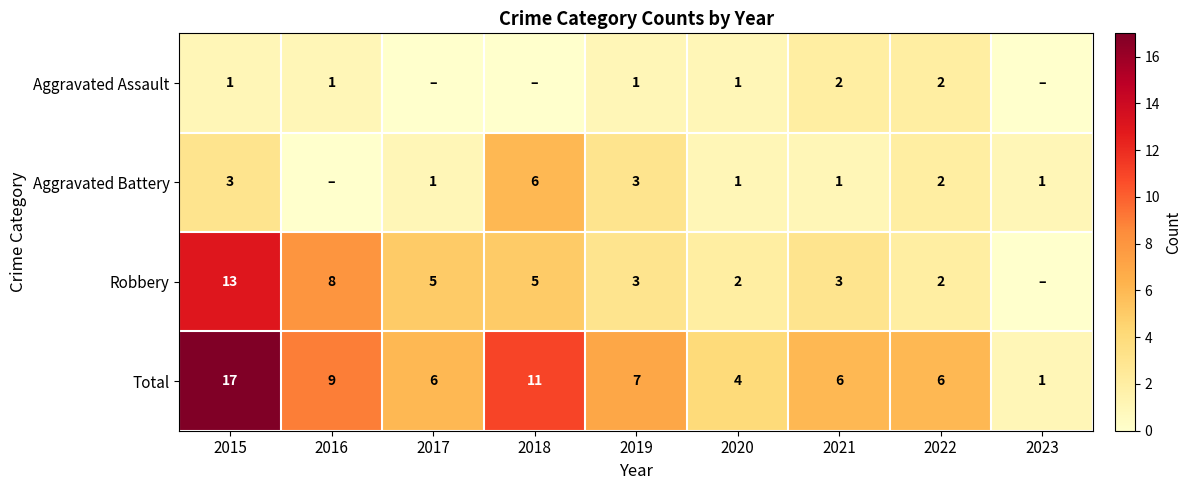

Count the number of categories in the chart.

9